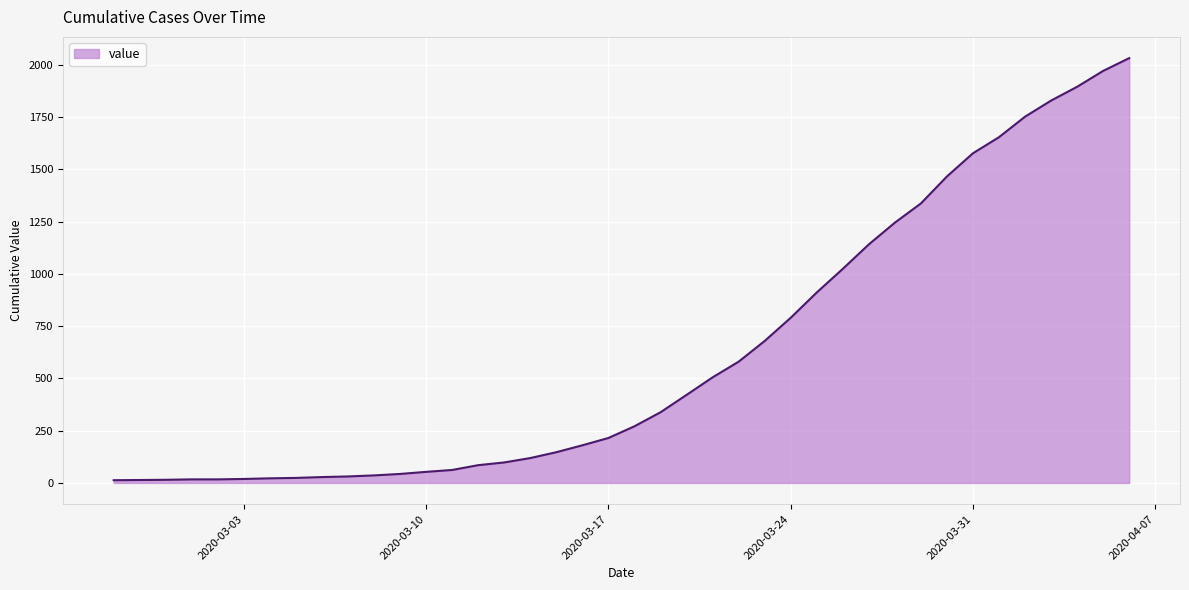

What is the maximum value shown in the chart?

2032